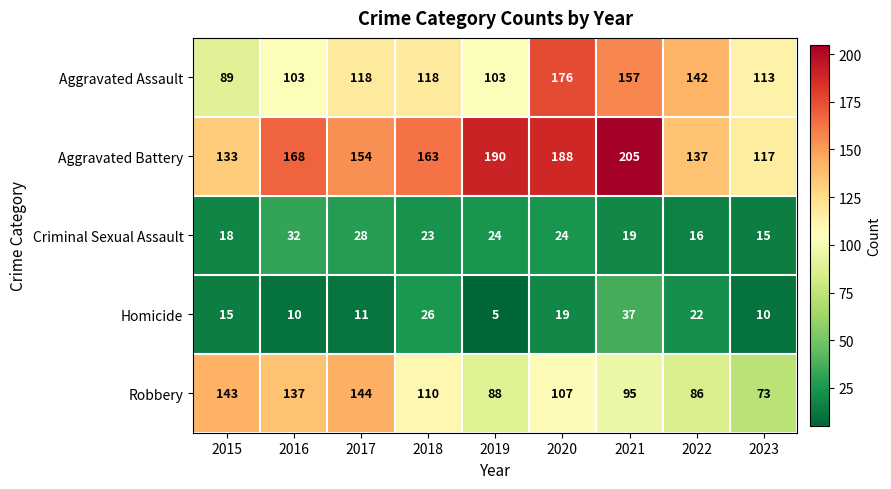

Which series has the largest total across all categories?

Aggravated Battery